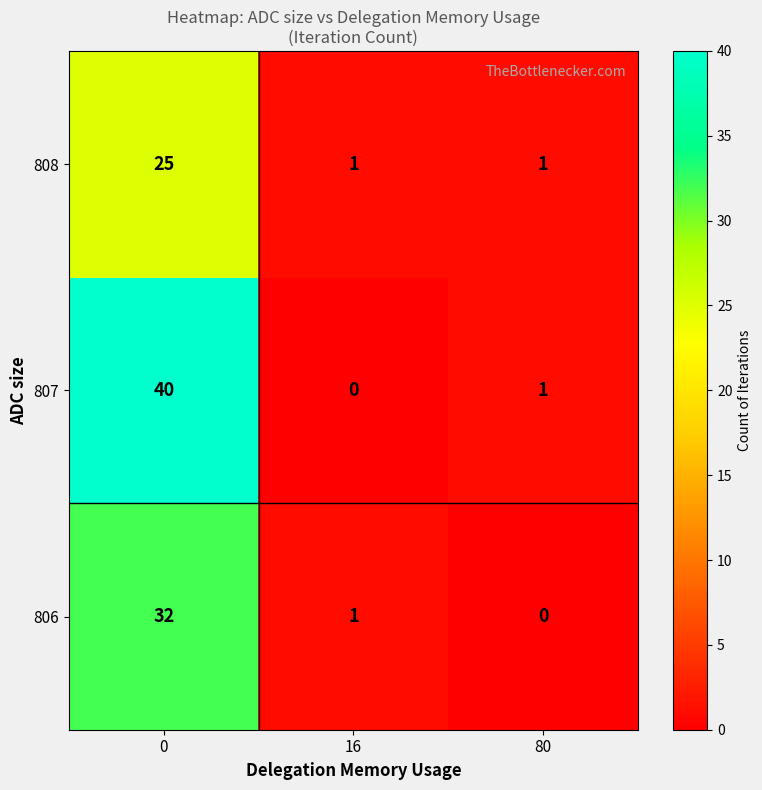

Rank the series by their average value, from lowest to highest.

808, 806, 807